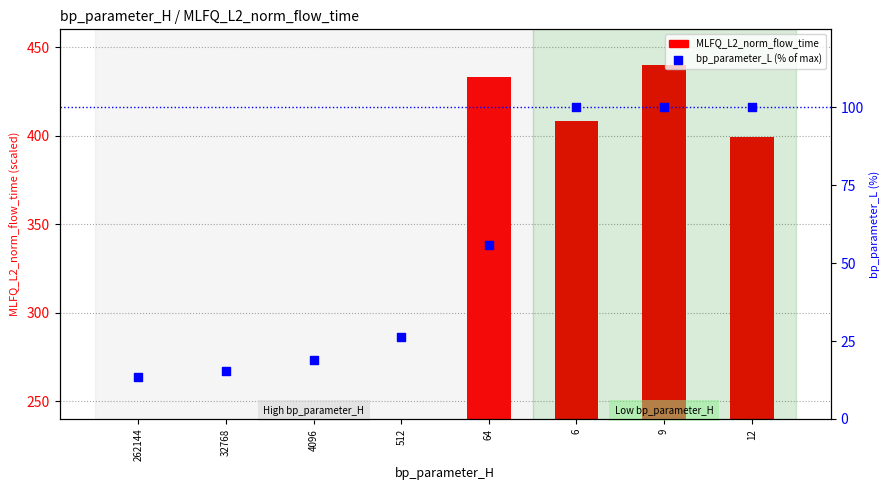

At how many categories does at least one series exceed 404?

3